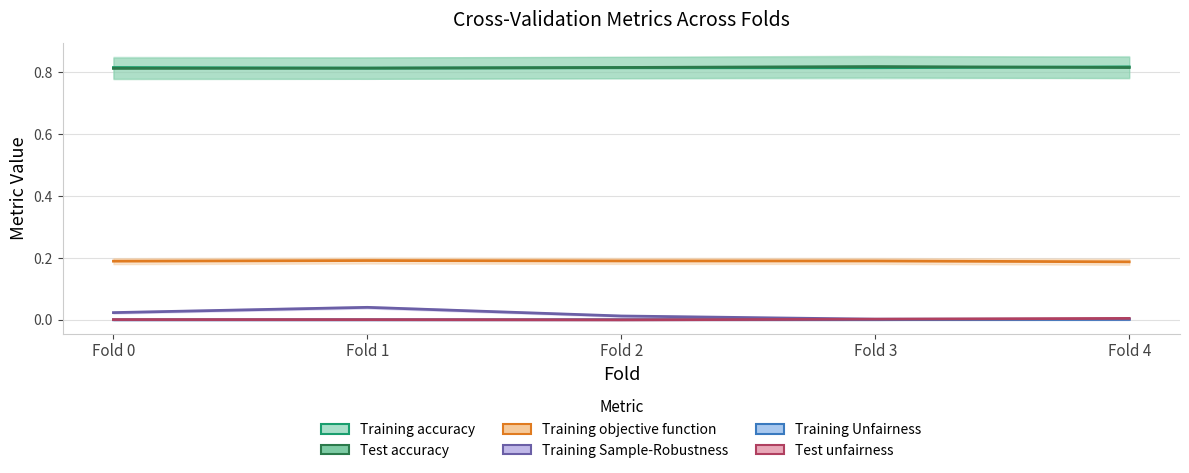

True or false: Training objective function has more than 2 interior local peaks.

False